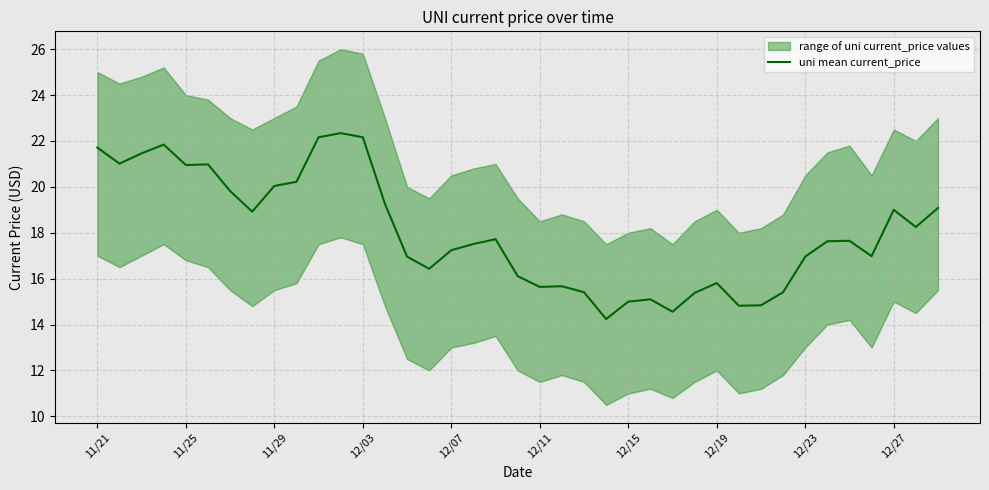

What is the maximum value for uni mean current_price?

22.3